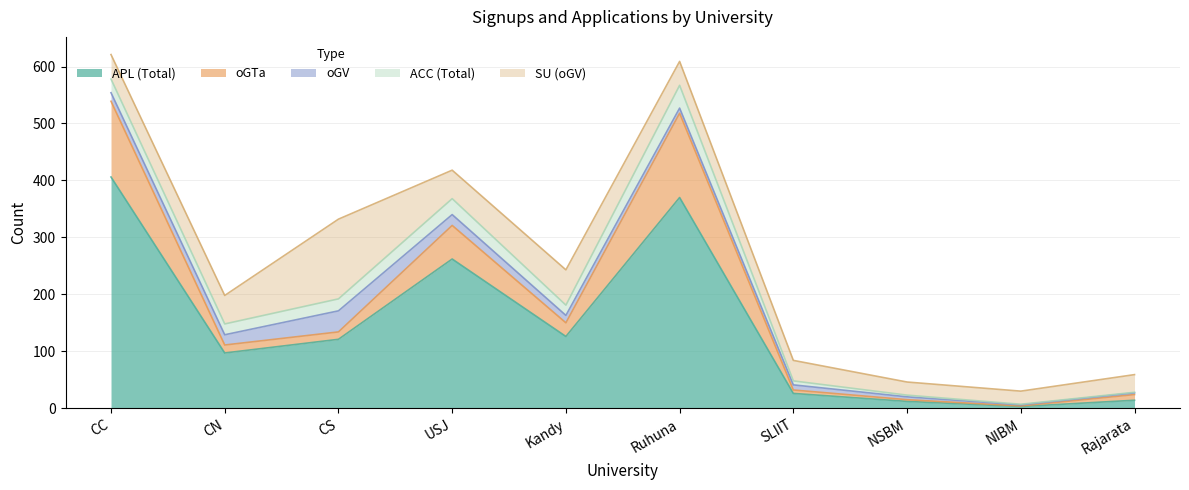

What is the highest value of the oGTa series?

148